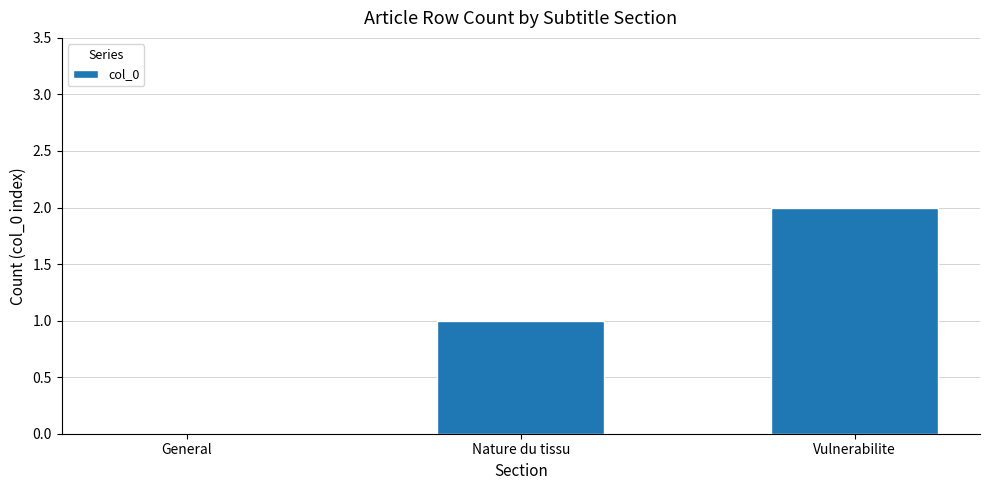

True or false: the data shows 3 at Vulnerabilite.

False